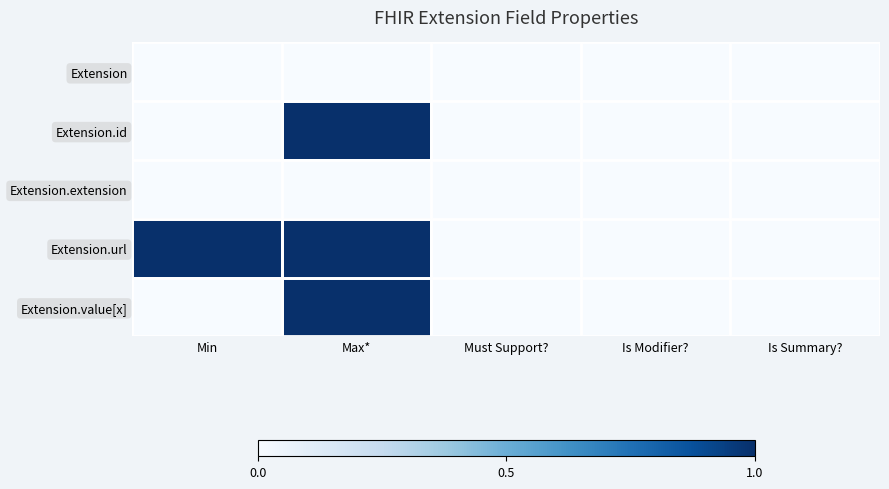

What is the difference between the highest and lowest values at Min?

1